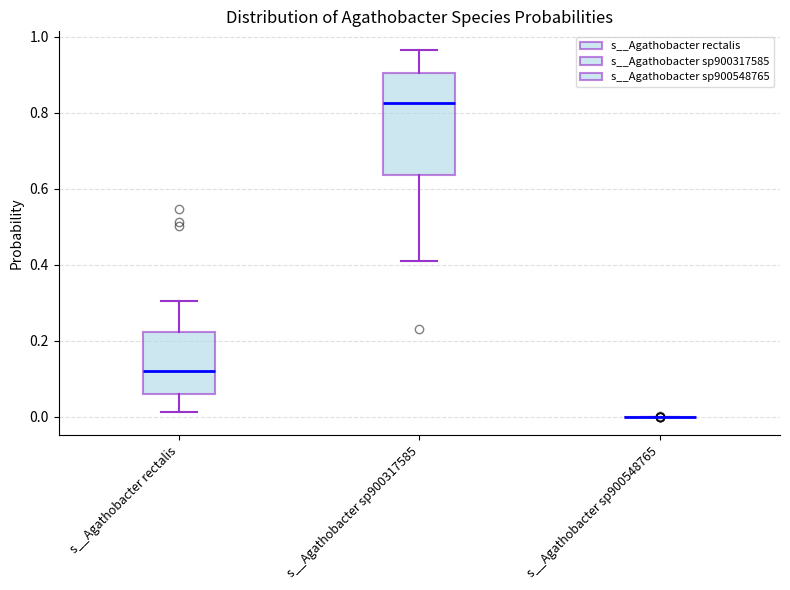

Reading left to right, read every box against the y-axis: the position of its median line, the range the box covers, and the ends of its whiskers. The values are not printed on the chart, so give them approximately, as read against the axis.

s__Agathobacter rectalis: median 0.12, box 0.06 to 0.22, whiskers 0.02 to 0.30
s__Agathobacter sp900317585: median 0.82, box 0.64 to 0.90, whiskers 0.40 to 0.96
s__Agathobacter sp900548765: box collapsed to a line at 0.00, whiskers 0.00 to 0.00